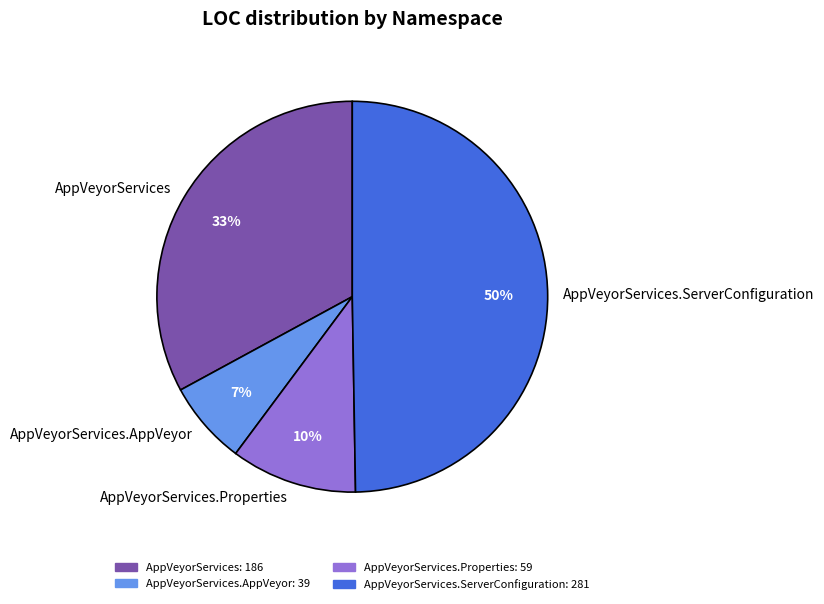

Combined, do AppVeyorServices.AppVeyor and AppVeyorServices.Properties account for over 50%?

No